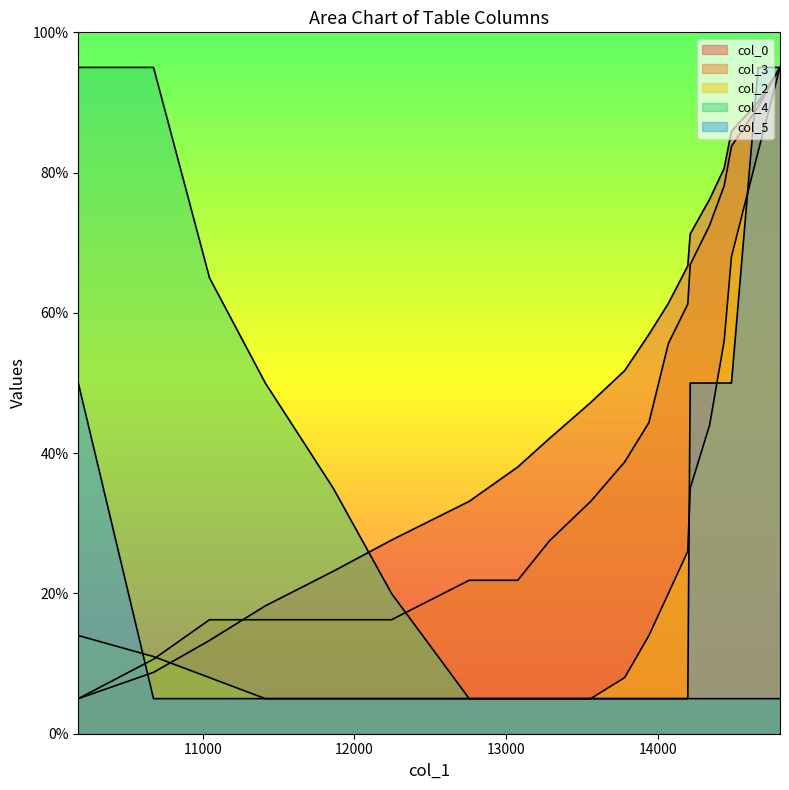

Reading left to right, list all the values displayed in this chart.

col_0: 5.0	8.7	13.3	18.2	23.2	27.6	33.1	38.0	42.1	47.2	51.8	56.9	61.4	66.7	71.2	76.2	80.6	85.9	90.0	95.0
col_3: 5.0	10.6	16.2	16.2	16.2	16.2	21.9	21.9	27.5	33.1	38.8	44.4	55.6	61.2	66.9	72.5	78.1	83.8	89.4	95.0
col_2: 14.0	11.0	8.0	5.0	5.0	5.0	5.0	5.0	5.0	5.0	8.0	14.0	20.0	26.0	35.0	44.0	56.0	68.0	83.0	95.0
col_4: 95.0	95.0	65.0	50.0	35.0	20.0	5.0	5.0	5.0	5.0	5.0	5.0	5.0	5.0	5.0	5.0	5.0	5.0	5.0	5.0
col_5: 50.0	5.0	5.0	5.0	5.0	5.0	5.0	5.0	5.0	5.0	5.0	5.0	5.0	5.0	50.0	50.0	50.0	50.0	95.0	95.0